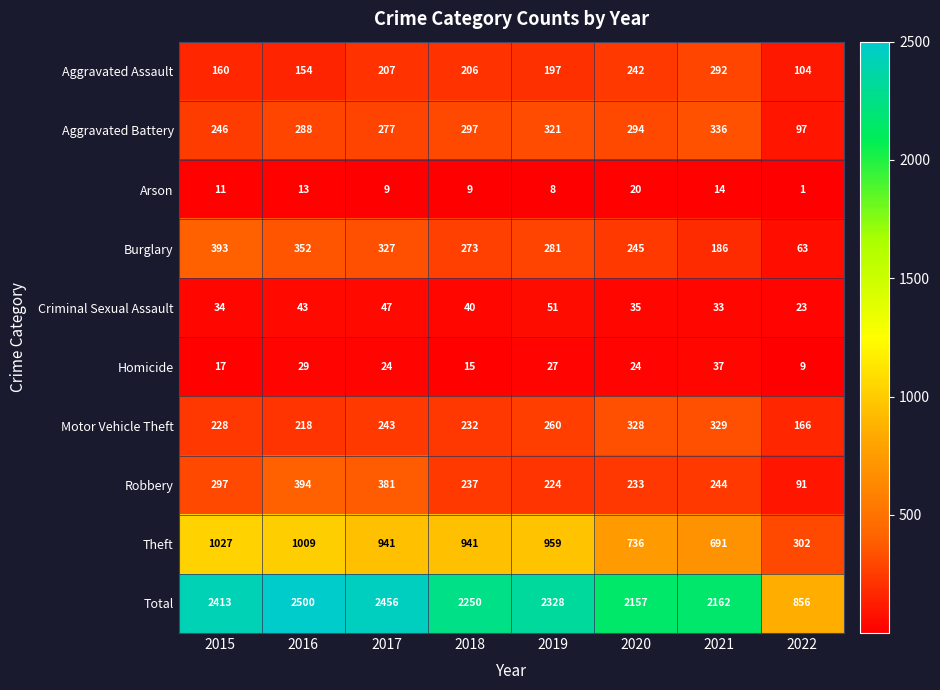

True or false: Aggravated Assault has a value of 282 at 2018.

False